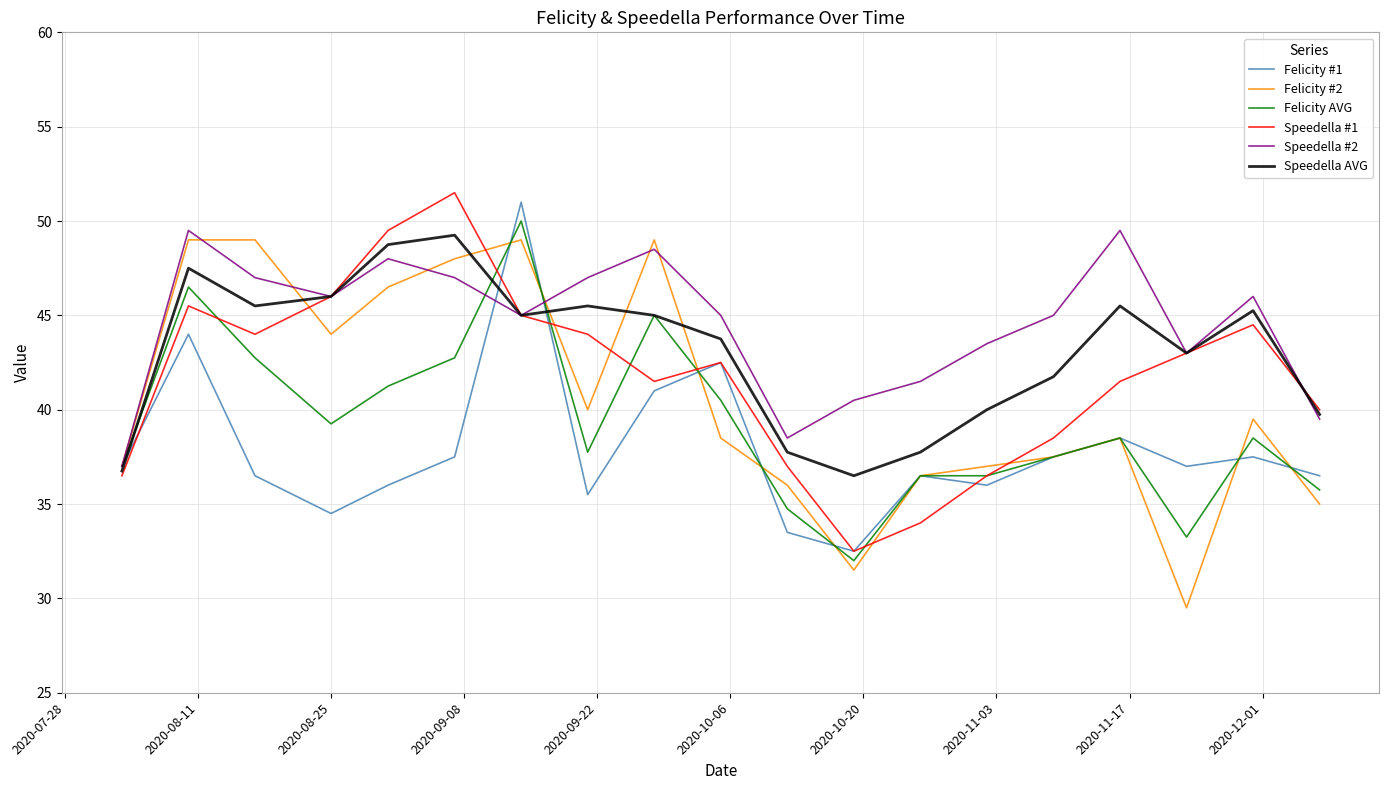

What is the minimum value shown in the chart?

29.5